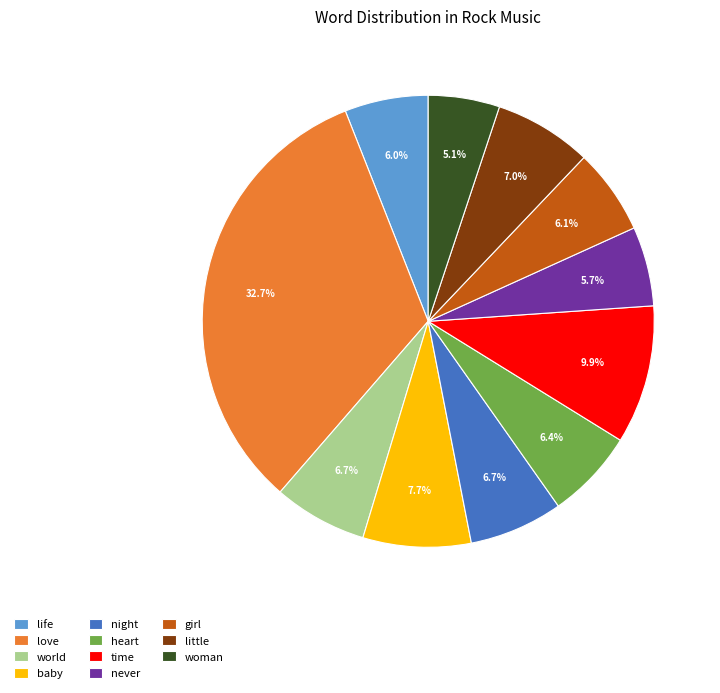

What percentage do time and girl together represent?

16.0%